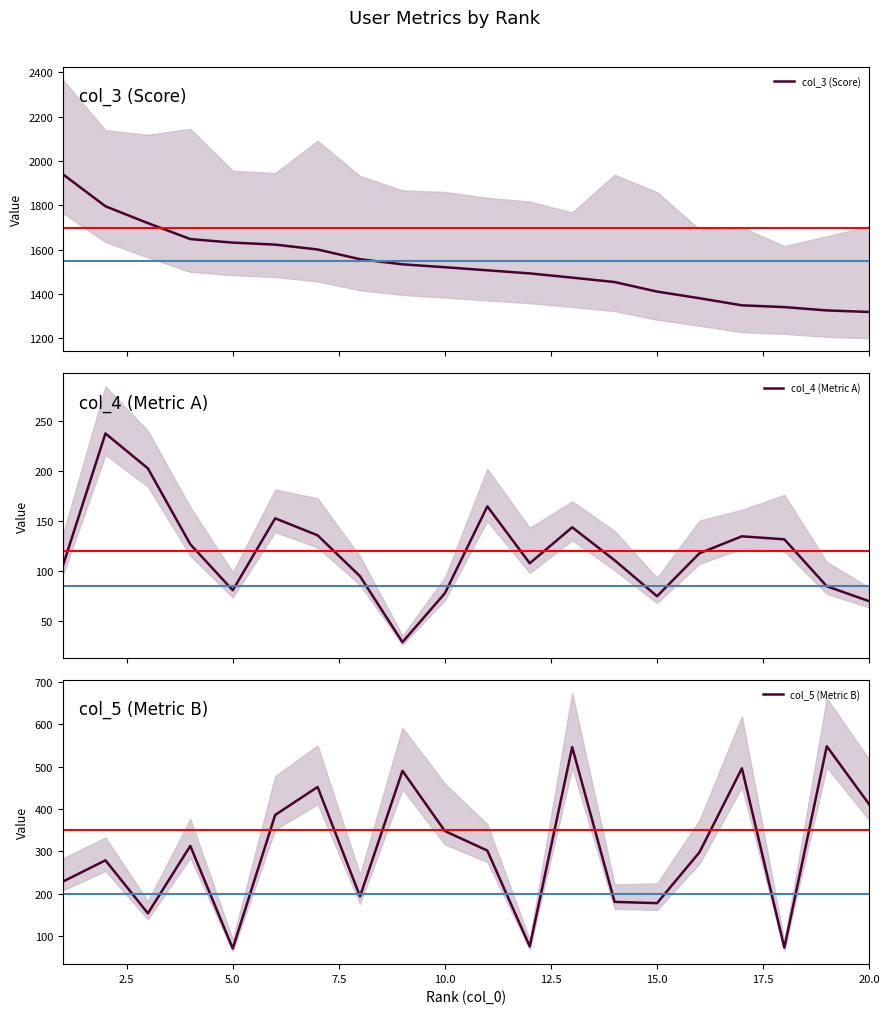

What is the minimum value for col_3 (Score)?

1319